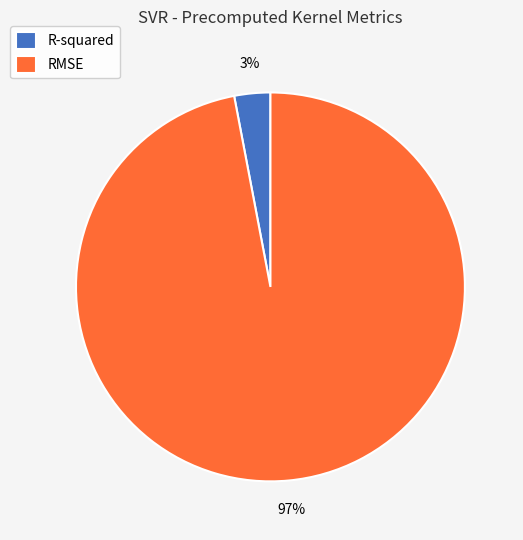

True or false: R-squared accounts for 3% of the total.

True